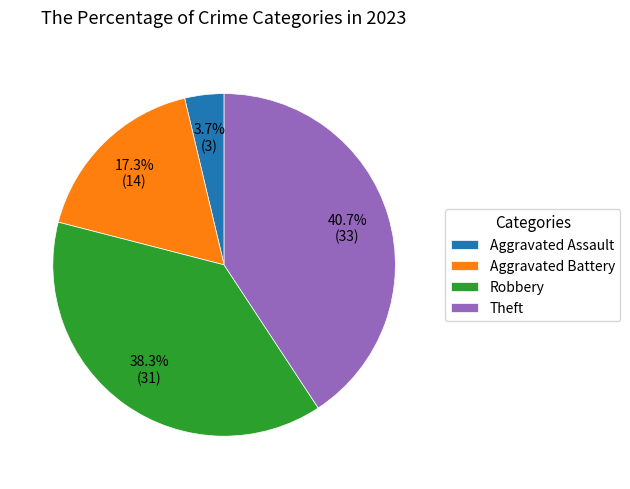

What is the smallest slice in the pie chart?

Aggravated Assault